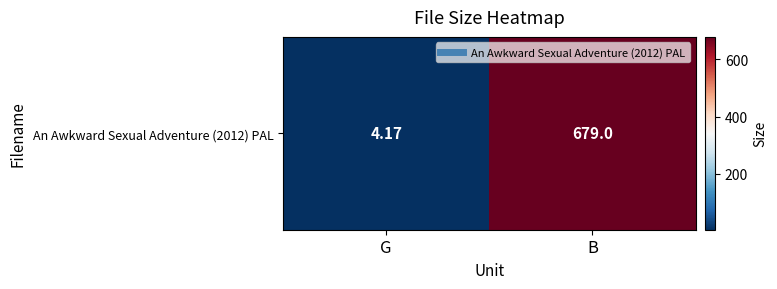

What is the maximum value shown in the chart?

679.0